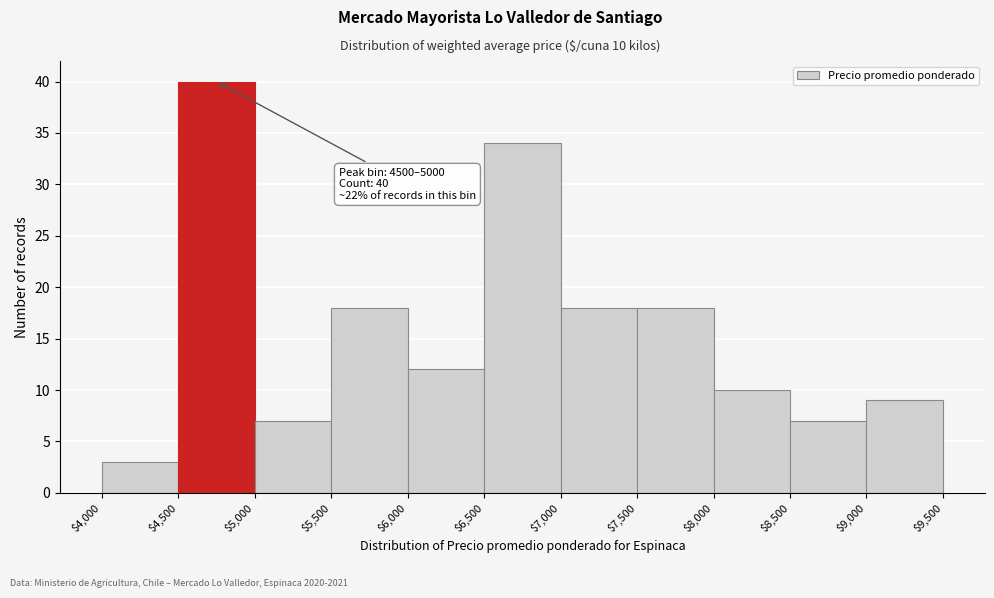

Which range on the x-axis has the tallest bar?

$4,500 to $5,000